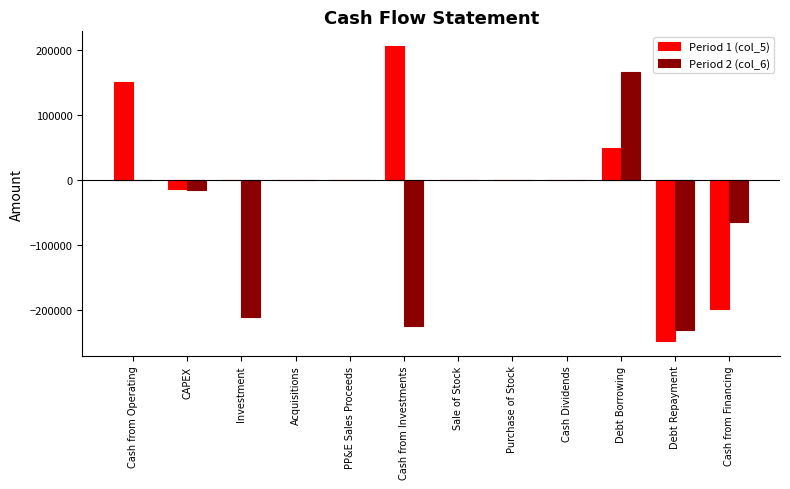

What value does the Period 2 (col_6) series have at Investment?

-209467